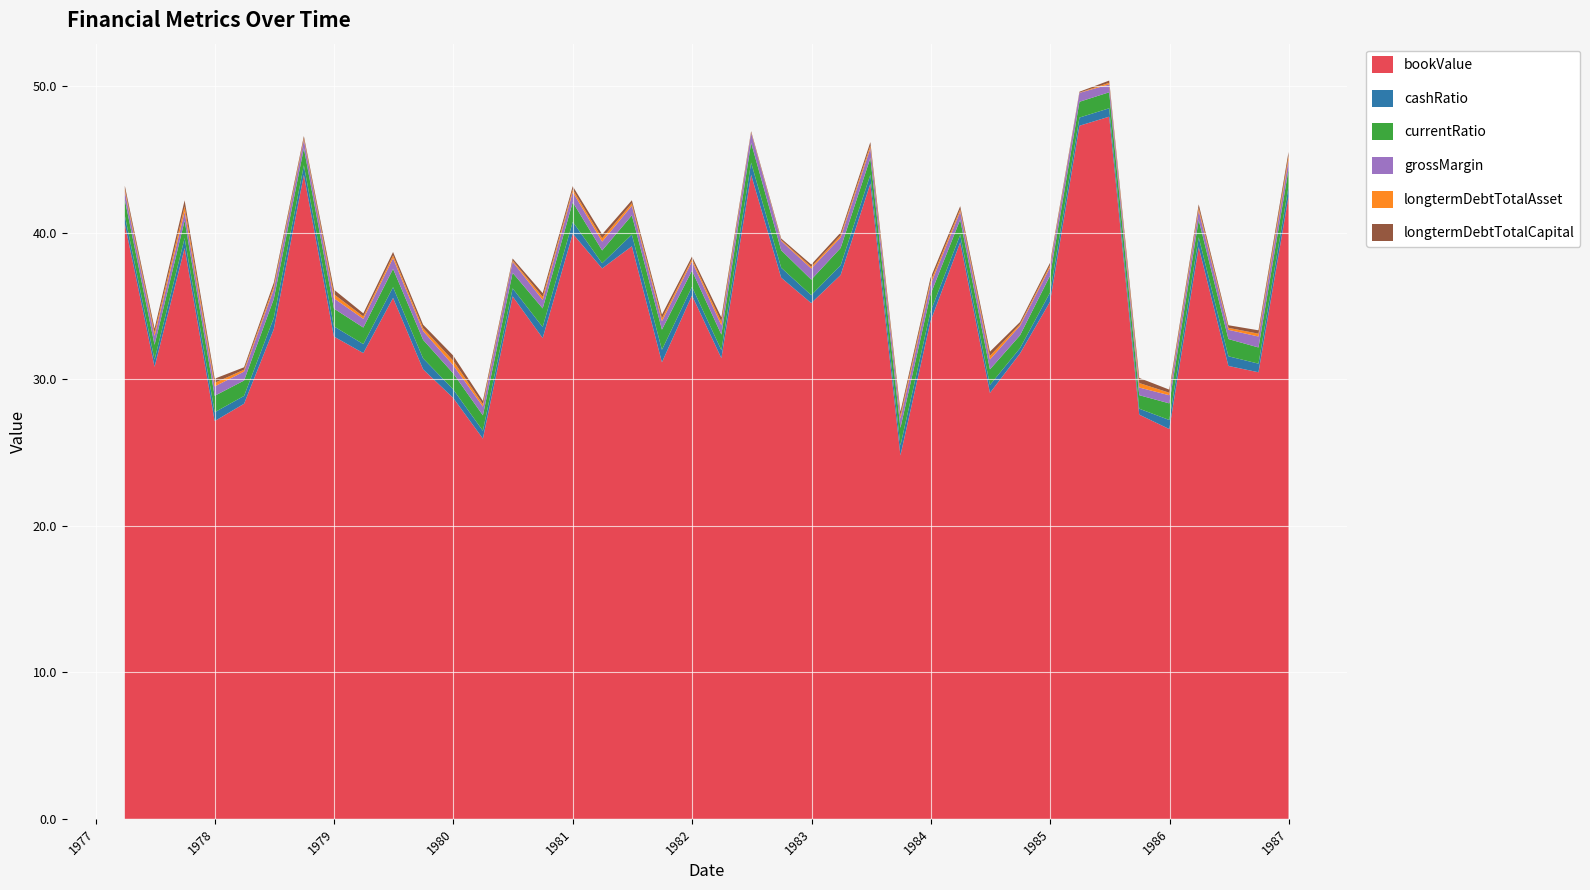

Reading left to right, extract all data points from this chart.

bookValue: 1977-03-31=40.6	1977-06-30=30.8	1977-09-30=38.9	1977-12-31=27.1	1978-03-31=28.3	1978-06-30=33.4	1978-09-30=43.9	1978-12-31=32.9	1979-03-31=31.8	1979-06-30=35.5	1979-09-30=30.7	1979-12-31=28.7	1980-03-31=25.9	1980-06-30=35.7	1980-09-30=32.8	1980-12-31=39.9	1981-03-31=37.6	1981-06-30=39.1	1981-09-30=31.2	1981-12-31=35.7	1982-03-31=31.4	1982-06-30=43.9	1982-09-30=36.9	1982-12-31=35.2	1983-03-31=37.1	1983-06-30=43.3	1983-09-30=24.8	1983-12-31=33.9	1984-03-31=39.3	1984-06-30=29.1	1984-09-30=31.8	1984-12-31=35.3	1985-03-31=47.3	1985-06-30=47.9	1985-09-30=27.6	1985-12-31=26.6	1986-03-31=39.0	1986-06-30=30.9	1986-09-30=30.5	1986-12-31=42.5
cashRatio: 1977-03-31=0.6	1977-06-30=0.5	1977-09-30=0.7	1977-12-31=0.6	1978-03-31=0.5	1978-06-30=0.8	1978-09-30=0.7	1978-12-31=0.7	1979-03-31=0.6	1979-06-30=0.7	1979-09-30=0.7	1979-12-31=0.6	1980-03-31=0.5	1980-06-30=0.5	1980-09-30=0.8	1980-12-31=0.8	1981-03-31=0.4	1981-06-30=0.8	1981-09-30=0.9	1981-12-31=0.6	1982-03-31=0.5	1982-06-30=0.8	1982-09-30=0.7	1982-12-31=0.5	1983-03-31=0.7	1983-06-30=0.6	1983-09-30=0.7	1983-12-31=0.7	1984-03-31=0.5	1984-06-30=0.5	1984-09-30=0.4	1984-12-31=0.6	1985-03-31=0.6	1985-06-30=0.6	1985-09-30=0.4	1985-12-31=0.6	1986-03-31=0.7	1986-06-30=0.7	1986-09-30=0.6	1986-12-31=0.7
currentRatio: 1977-03-31=1.1	1977-06-30=1.0	1977-09-30=1.2	1977-12-31=1.1	1978-03-31=1.1	1978-06-30=1.3	1978-09-30=1.2	1978-12-31=1.2	1979-03-31=1.1	1979-06-30=1.2	1979-09-30=1.3	1979-12-31=1.1	1980-03-31=1.1	1980-06-30=1.1	1980-09-30=1.3	1980-12-31=1.3	1981-03-31=0.9	1981-06-30=1.3	1981-09-30=1.4	1981-12-31=1.1	1982-03-31=1.1	1982-06-30=1.3	1982-09-30=1.2	1982-12-31=1.1	1983-03-31=1.2	1983-06-30=1.1	1983-09-30=1.2	1983-12-31=1.2	1984-03-31=1.0	1984-06-30=1.1	1984-09-30=0.9	1984-12-31=1.1	1985-03-31=1.1	1985-06-30=1.1	1985-09-30=0.9	1985-12-31=1.1	1986-03-31=1.2	1986-06-30=1.2	1986-09-30=1.1	1986-12-31=1.2
grossMargin: 1977-03-31=0.6	1977-06-30=0.6	1977-09-30=0.6	1977-12-31=0.6	1978-03-31=0.6	1978-06-30=0.7	1978-09-30=0.6	1978-12-31=0.7	1979-03-31=0.6	1979-06-30=0.7	1979-09-30=0.6	1979-12-31=0.6	1980-03-31=0.6	1980-06-30=0.8	1980-09-30=0.6	1980-12-31=0.7	1981-03-31=0.6	1981-06-30=0.7	1981-09-30=0.6	1981-12-31=0.6	1982-03-31=0.6	1982-06-30=0.7	1982-09-30=0.6	1982-12-31=0.8	1983-03-31=0.7	1983-06-30=0.7	1983-09-30=0.6	1983-12-31=0.7	1984-03-31=0.6	1984-06-30=0.7	1984-09-30=0.7	1984-12-31=0.6	1985-03-31=0.6	1985-06-30=0.5	1985-09-30=0.5	1985-12-31=0.6	1986-03-31=0.6	1986-06-30=0.6	1986-09-30=0.7	1986-12-31=0.6
longtermDebtTotalAsset: 1977-03-31=0.2	1977-06-30=0.2	1977-09-30=0.4	1977-12-31=0.2	1978-03-31=0.1	1978-06-30=0.2	1978-09-30=0.1	1978-12-31=0.3	1979-03-31=0.2	1979-06-30=0.2	1979-09-30=0.2	1979-12-31=0.3	1980-03-31=0.2	1980-06-30=0.1	1980-09-30=0.2	1980-12-31=0.2	1981-03-31=0.2	1981-06-30=0.2	1981-09-30=0.2	1981-12-31=0.1	1982-03-31=0.3	1982-06-30=0.0	1982-09-30=0.1	1982-12-31=0.1	1983-03-31=0.1	1983-06-30=0.2	1983-09-30=0.2	1983-12-31=0.2	1984-03-31=0.2	1984-06-30=0.2	1984-09-30=0.1	1984-12-31=0.1	1985-03-31=0.0	1985-06-30=0.1	1985-09-30=0.3	1985-12-31=0.2	1986-03-31=0.2	1986-06-30=0.1	1986-09-30=0.2	1986-12-31=0.3
longtermDebtTotalCapital: 1977-03-31=0.2	1977-06-30=0.3	1977-09-30=0.4	1977-12-31=0.3	1978-03-31=0.2	1978-06-30=0.2	1978-09-30=0.1	1978-12-31=0.3	1979-03-31=0.2	1979-06-30=0.2	1979-09-30=0.2	1979-12-31=0.3	1980-03-31=0.2	1980-06-30=0.1	1980-09-30=0.3	1980-12-31=0.2	1981-03-31=0.3	1981-06-30=0.2	1981-09-30=0.2	1981-12-31=0.2	1982-03-31=0.3	1982-06-30=0.1	1982-09-30=0.1	1982-12-31=0.2	1983-03-31=0.2	1983-06-30=0.2	1983-09-30=0.3	1983-12-31=0.2	1984-03-31=0.2	1984-06-30=0.3	1984-09-30=0.1	1984-12-31=0.2	1985-03-31=0.1	1985-06-30=0.2	1985-09-30=0.3	1985-12-31=0.2	1986-03-31=0.2	1986-06-30=0.2	1986-09-30=0.2	1986-12-31=0.3